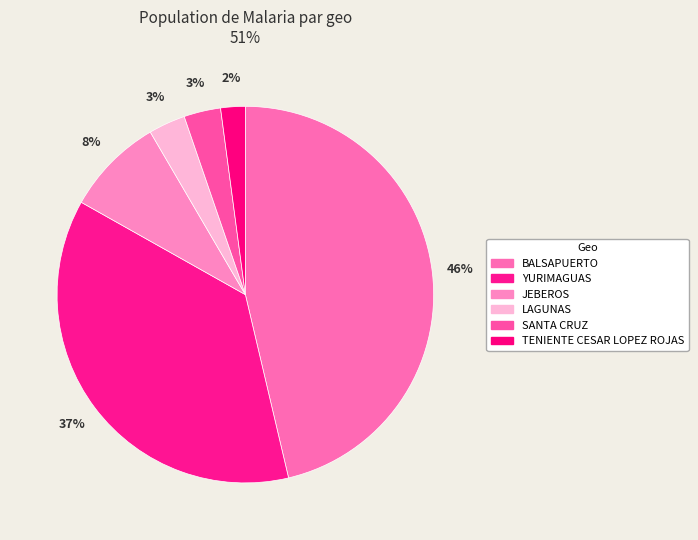

Which slice is the largest?

BALSAPUERTO